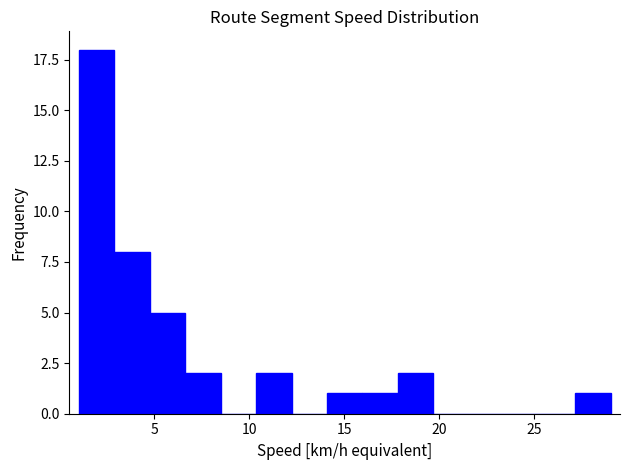

Around what value on the x-axis is the tallest bar? Give the approximate position of its centre, as read against the axis.

2.0